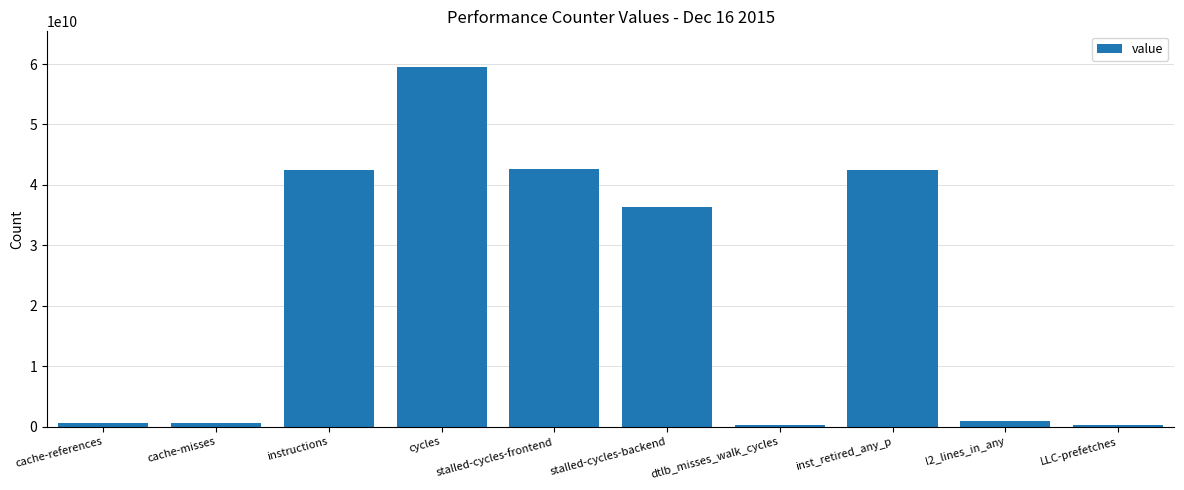

Count the number of data series in this chart.

1